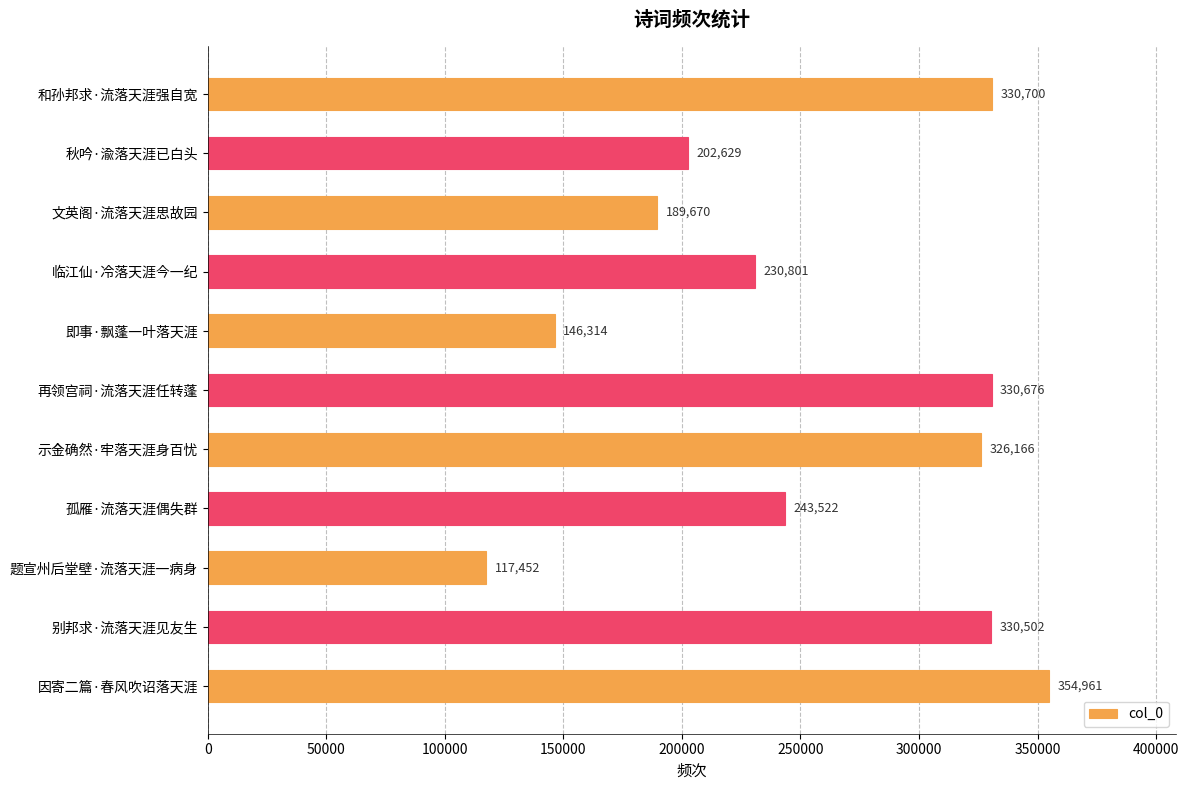

At which label is the value closest to 236206?

临江仙·冷落天涯今一纪